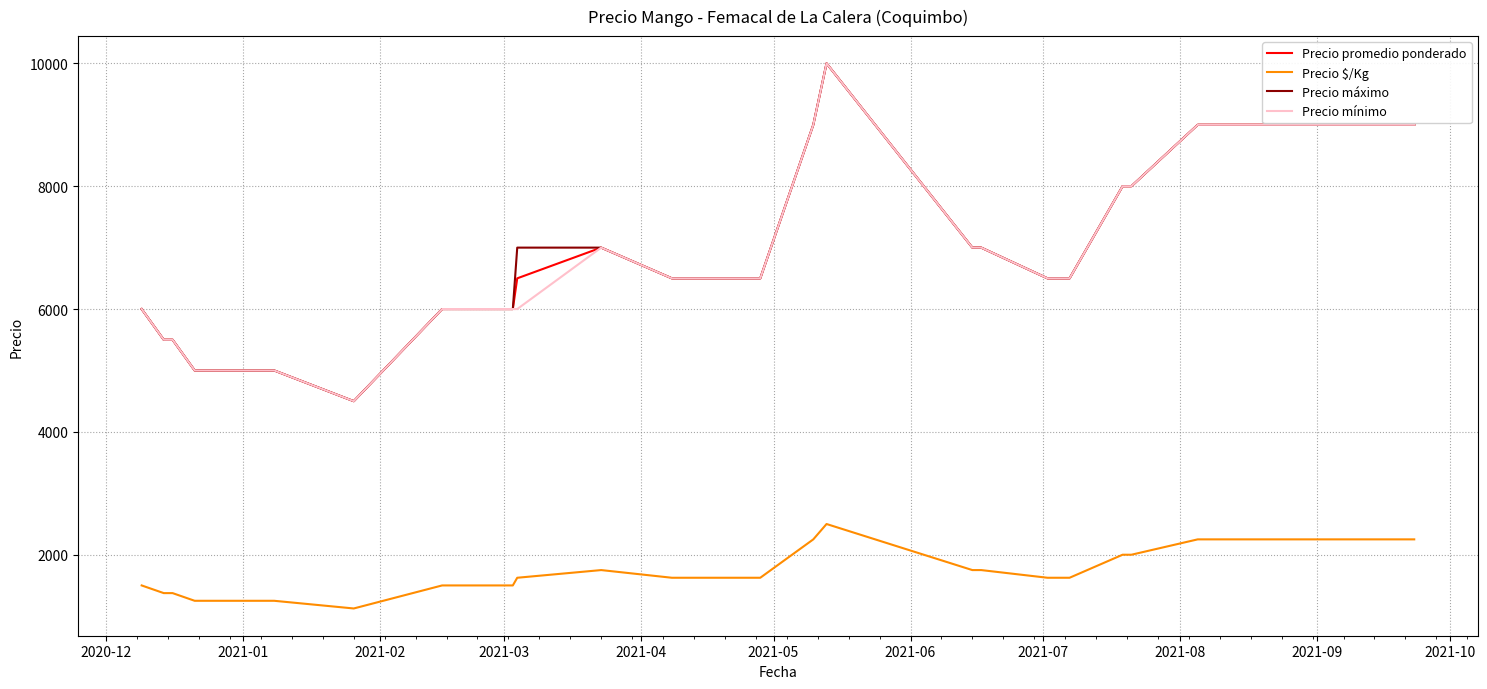

True or false: Precio máximo has a value of 9650 at 2021-04.

False